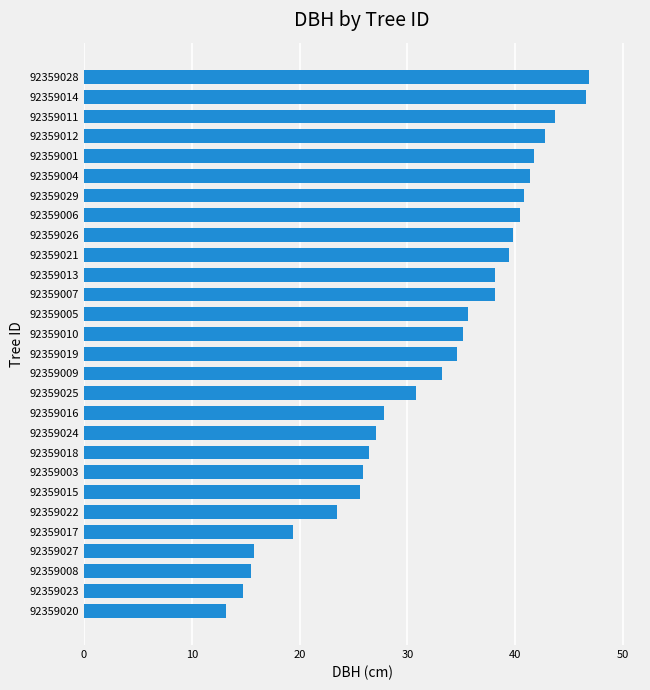

At which label is the value closest to 30?

92359025